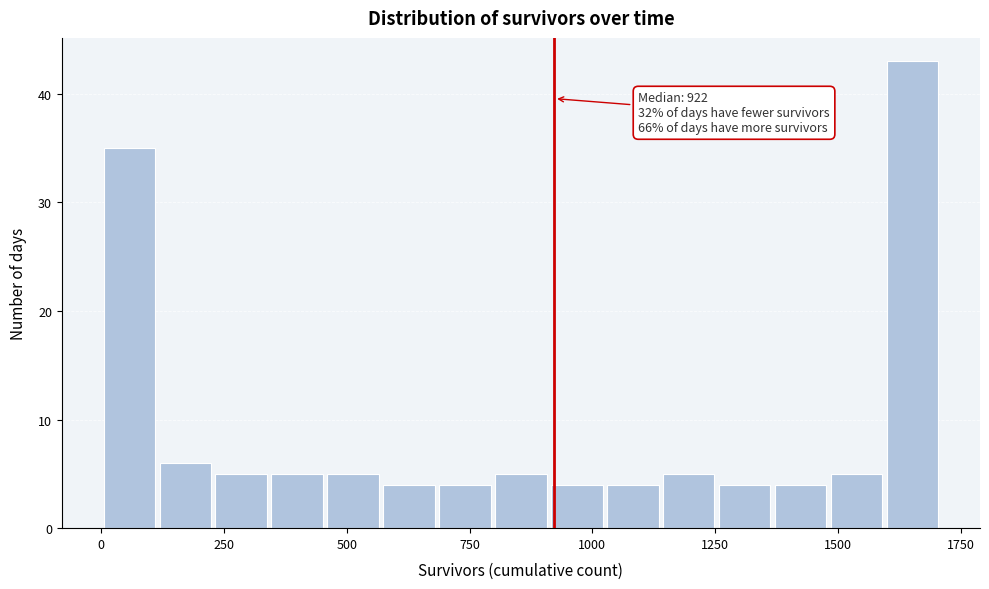

Read against the x-axis, roughly where is the centre of the tallest bar?

1650